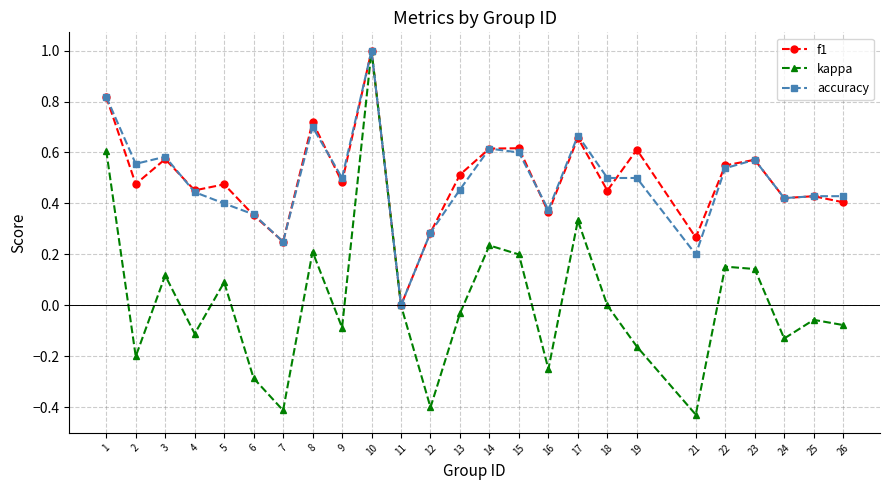

Is the value of accuracy at 17 greater than the value of kappa at 13?

Yes